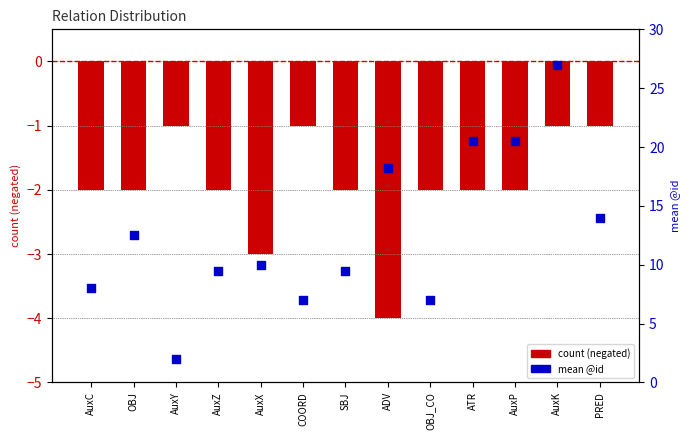

Which series has the widest spread of Y values?

mean @id